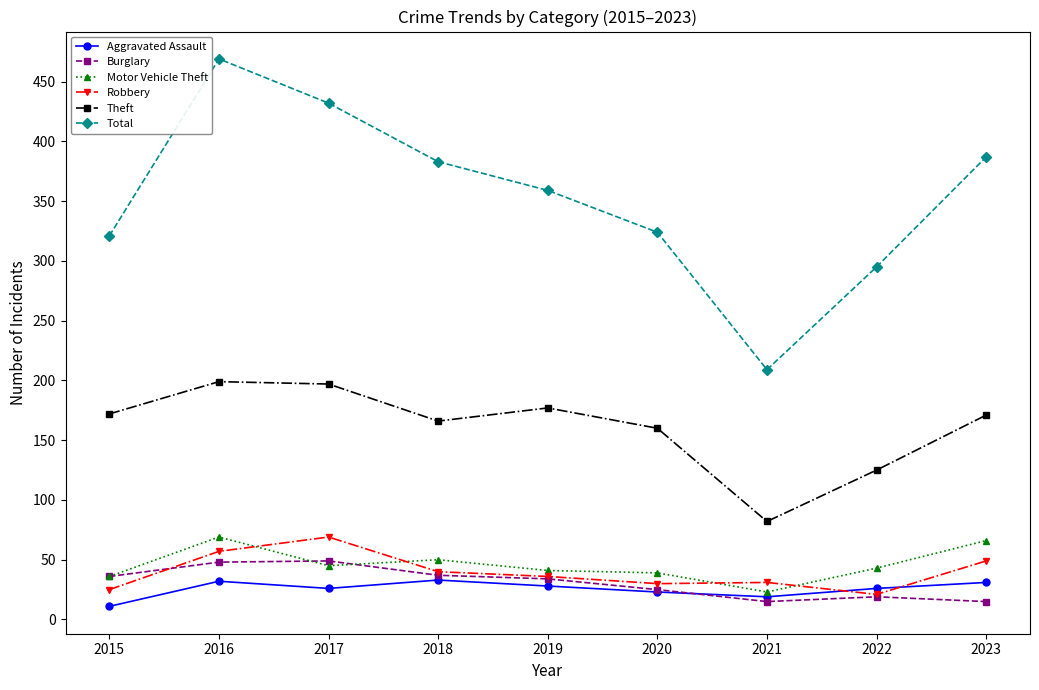

Is it true that Theft equals 166 at 2018?

True